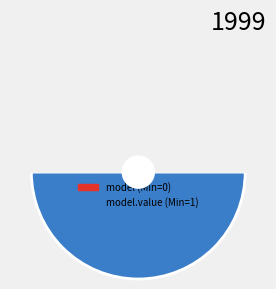

Between shr-core-ObservationBasedOn-model and shr-core-ObservationBasedOn-model.value, which is larger?

shr-core-ObservationBasedOn-model.value